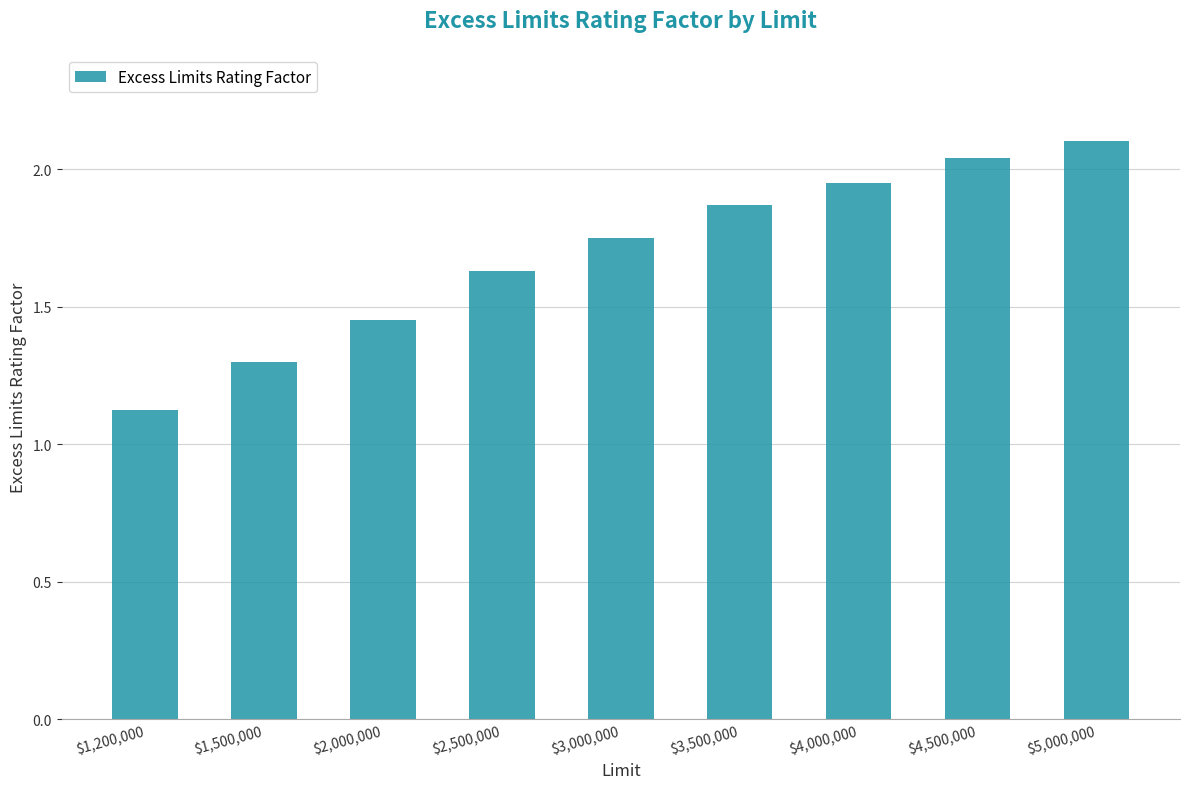

Are the bars grouped side by side (vs. stacked)?

No